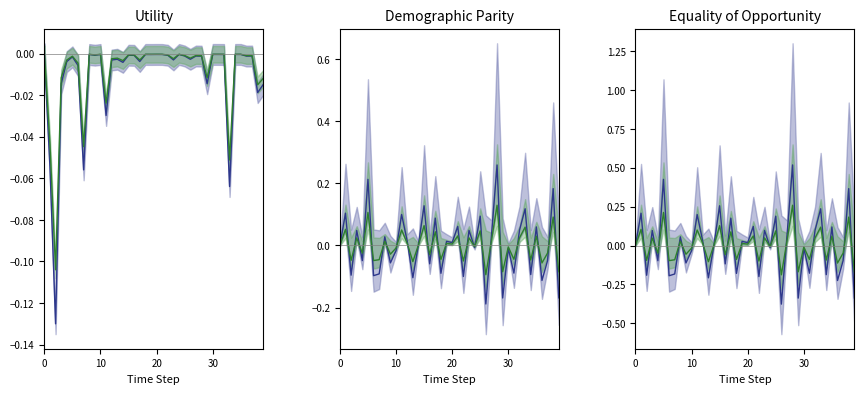

True or false: col_4 line has a value of -0.0 at 20.

False